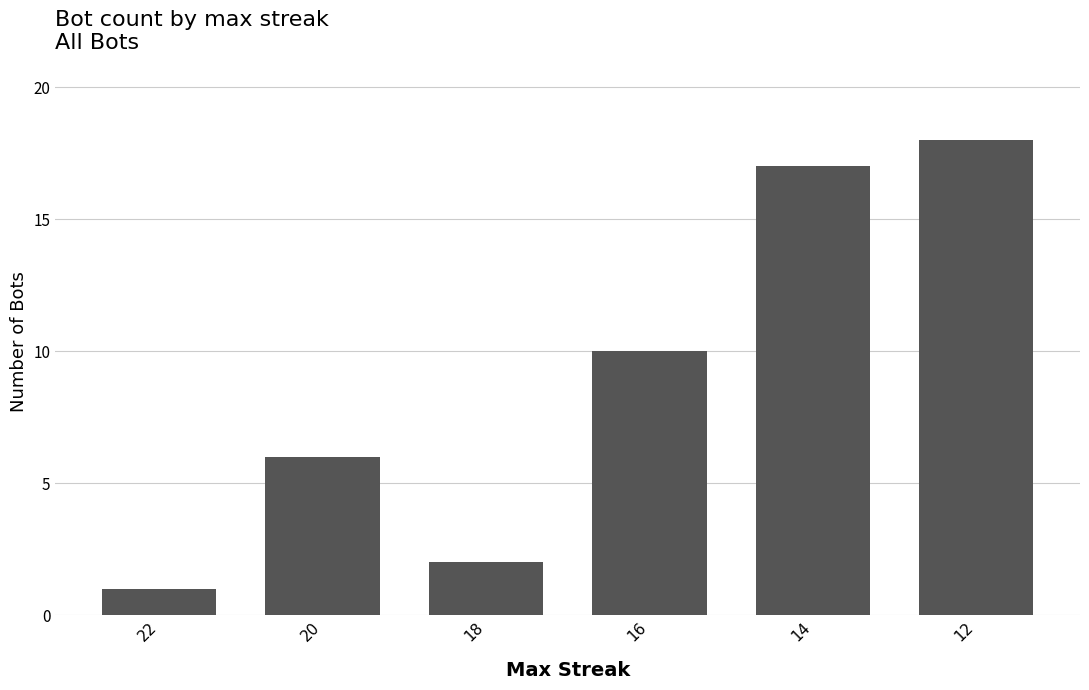

What is the sum of the values at 14 and 16?

27